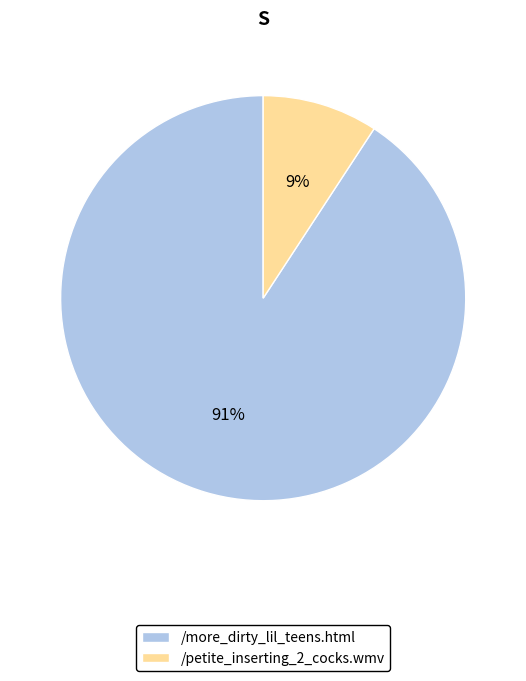

Does any single category account for the majority?

Yes